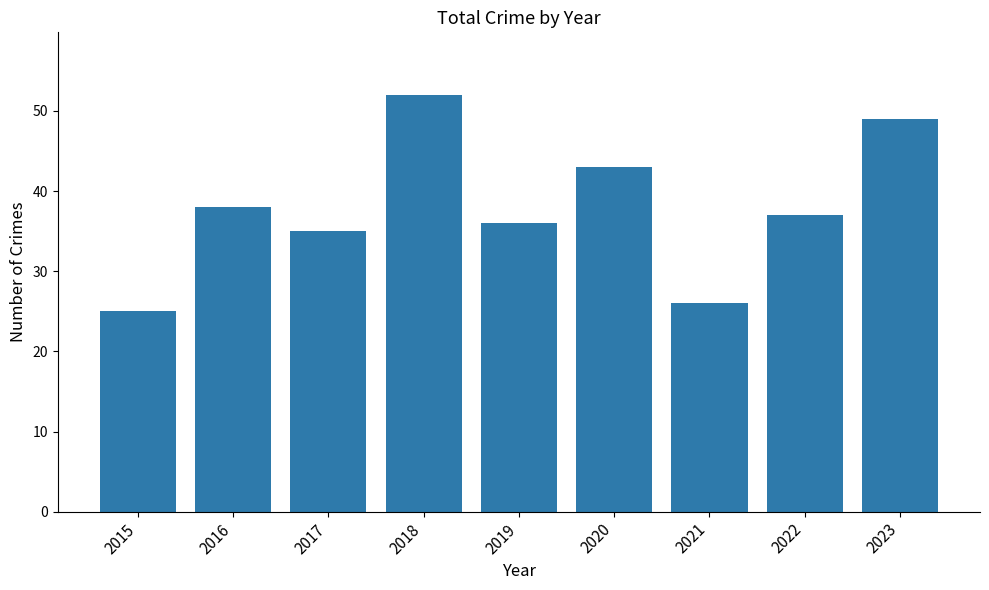

Which category has the lowest value across all series?

2015